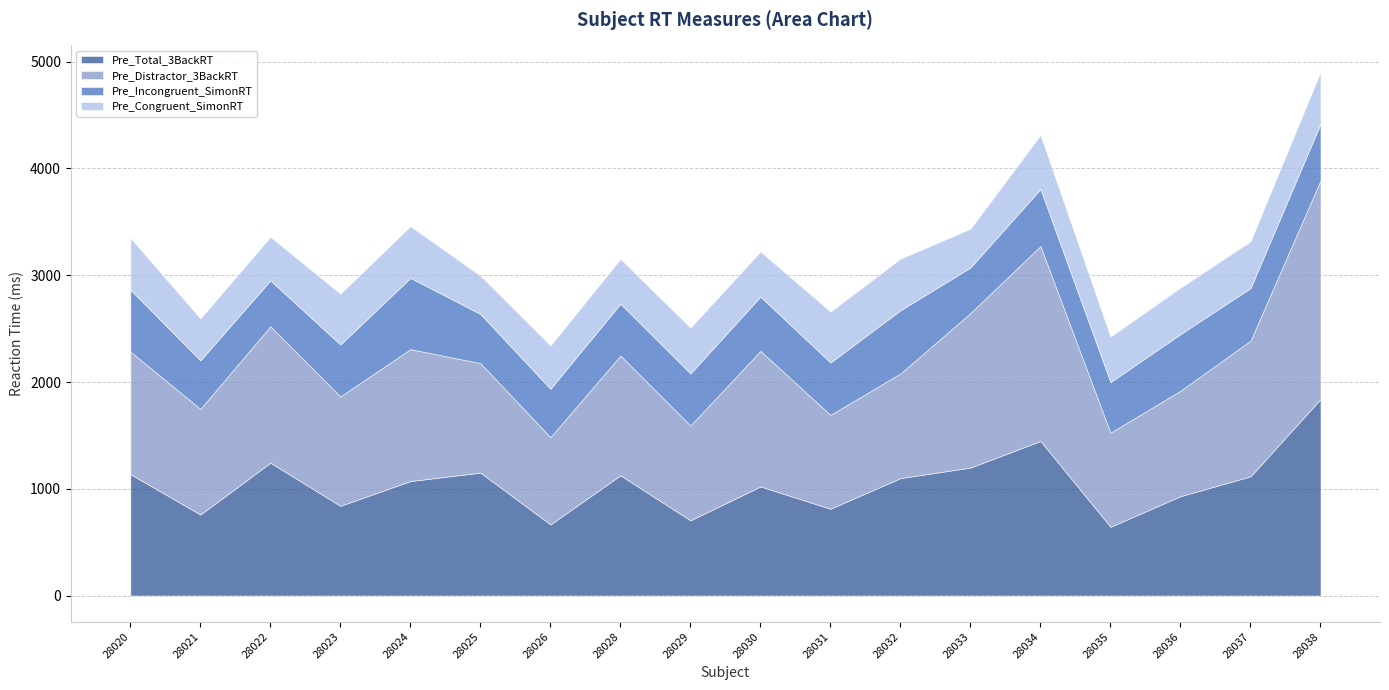

At which category does the chart reach its peak across all series?

28038